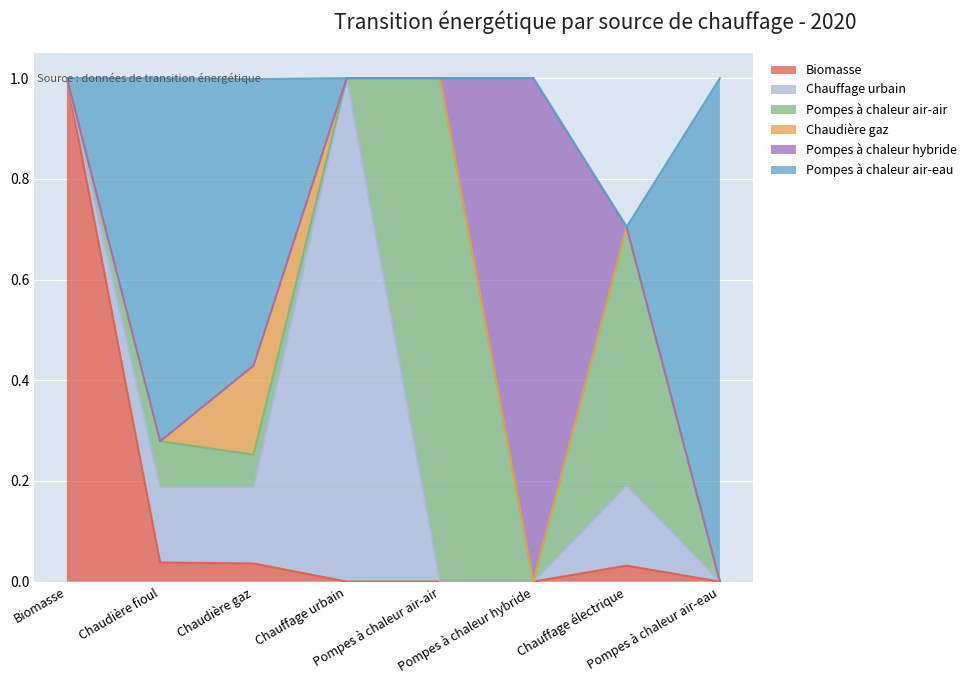

What is the greatest value displayed?

1.0